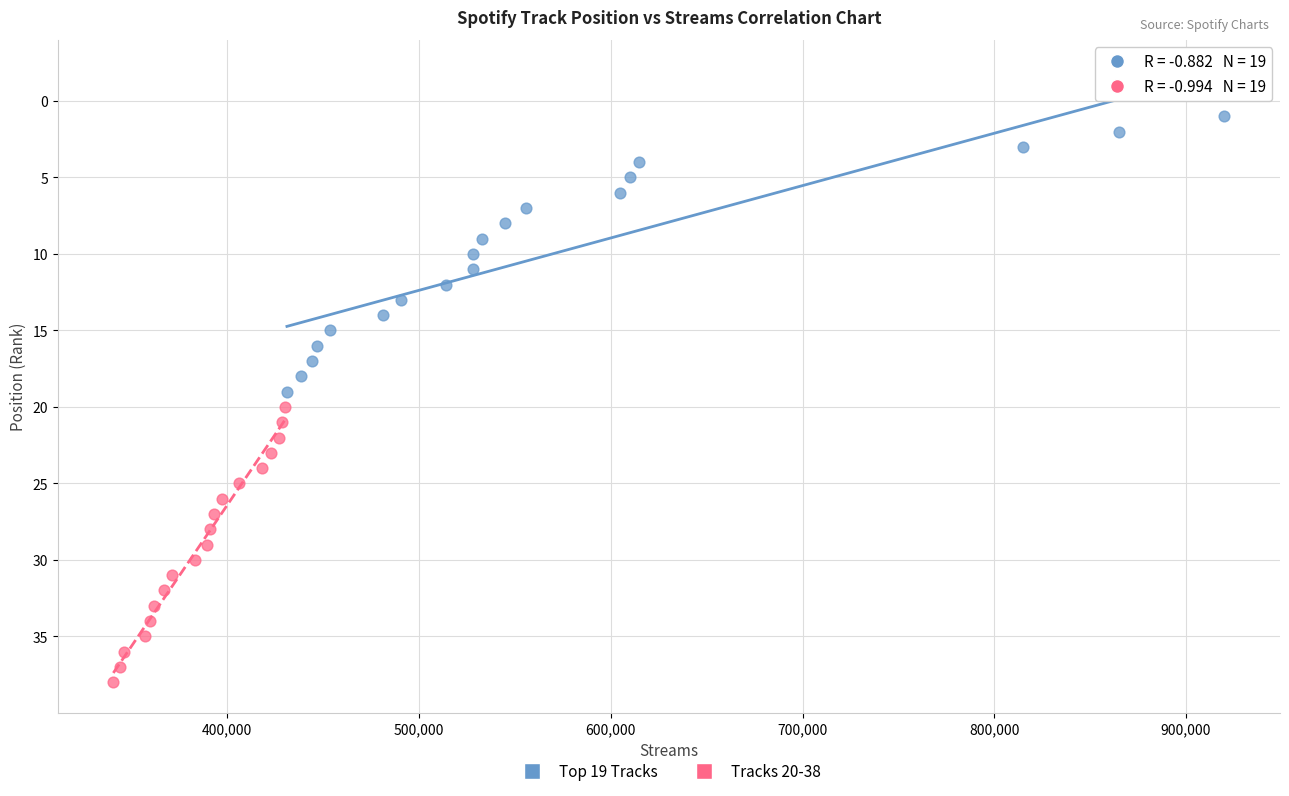

Which series reaches the maximum Y coordinate?

Tracks 20-38